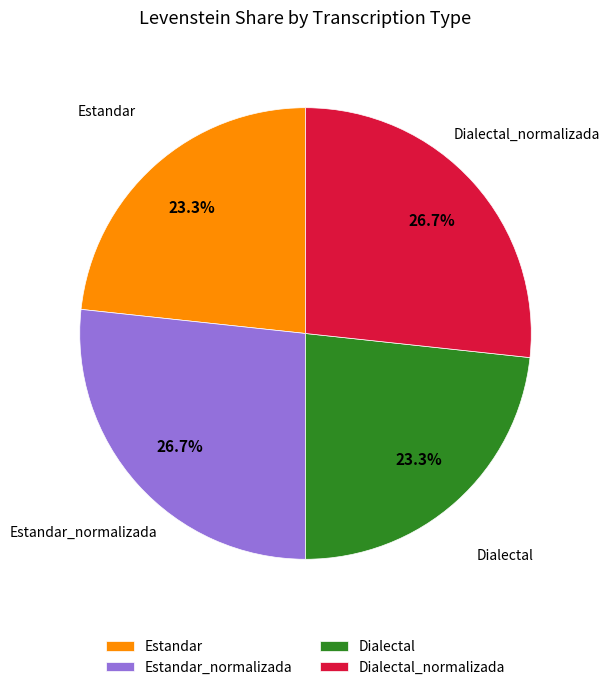

What is the ratio of the value at Dialectal_normalizada to the value at Estandar_normalizada?

1.0